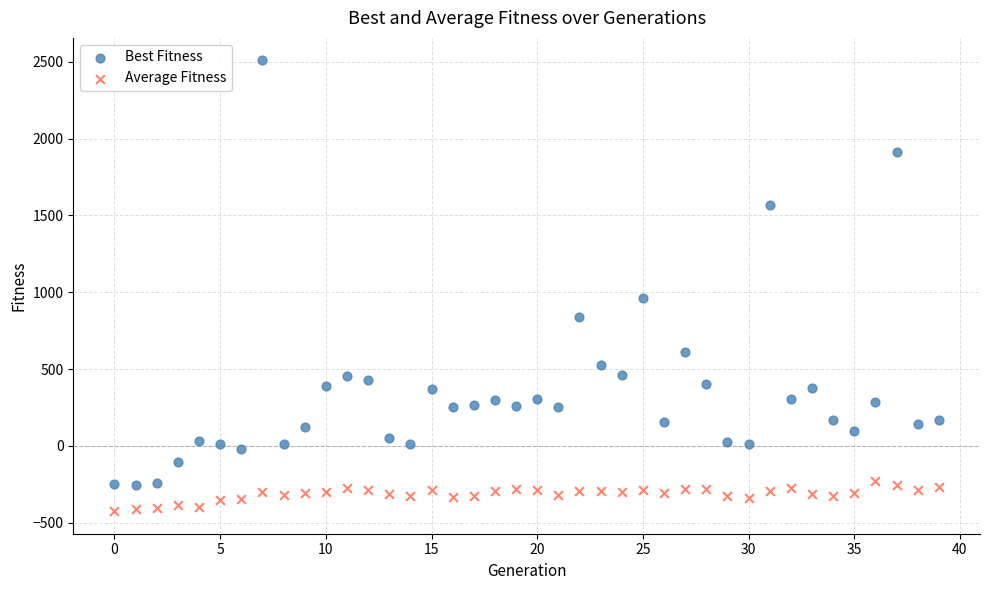

In the Best Fitness series, what Y value is closest to 1126?

960.9